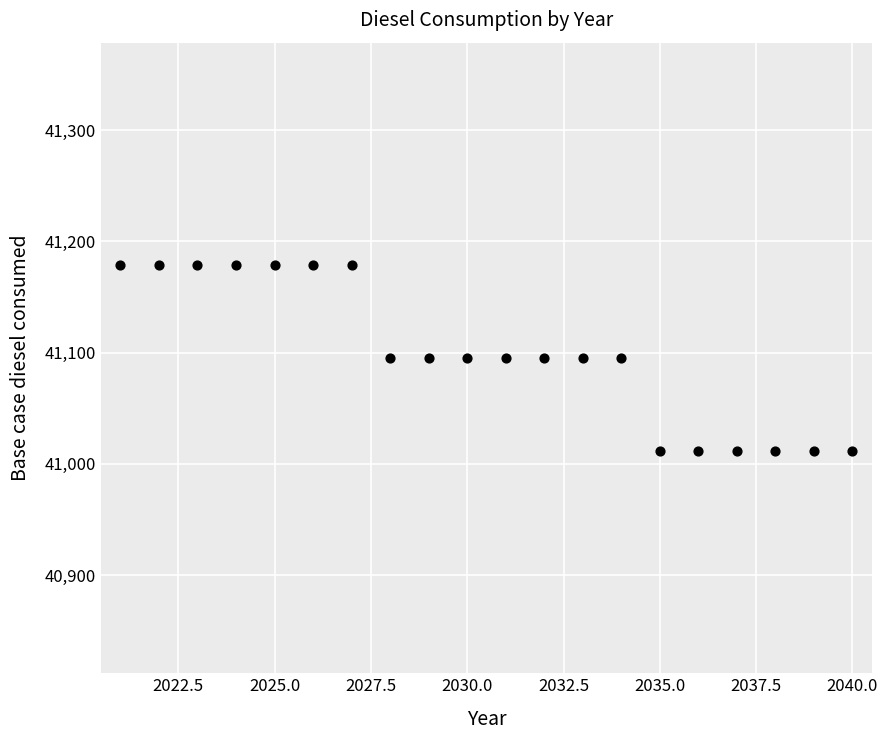

What is the range of Y values (max minus min)?

167.1